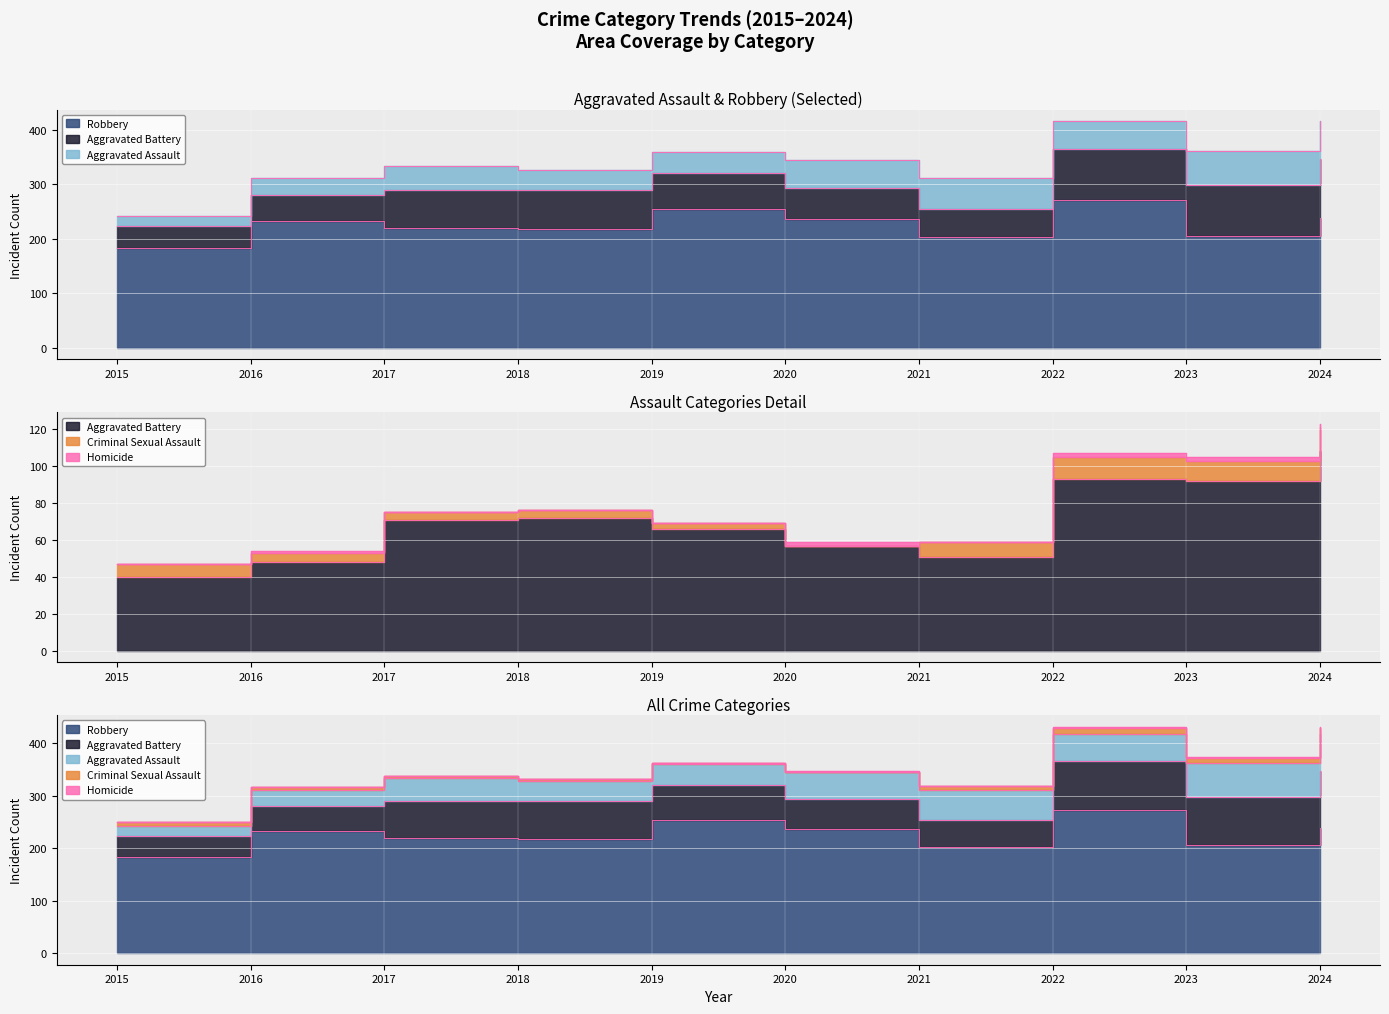

What is the spread (max minus min) of values at 2024?

323